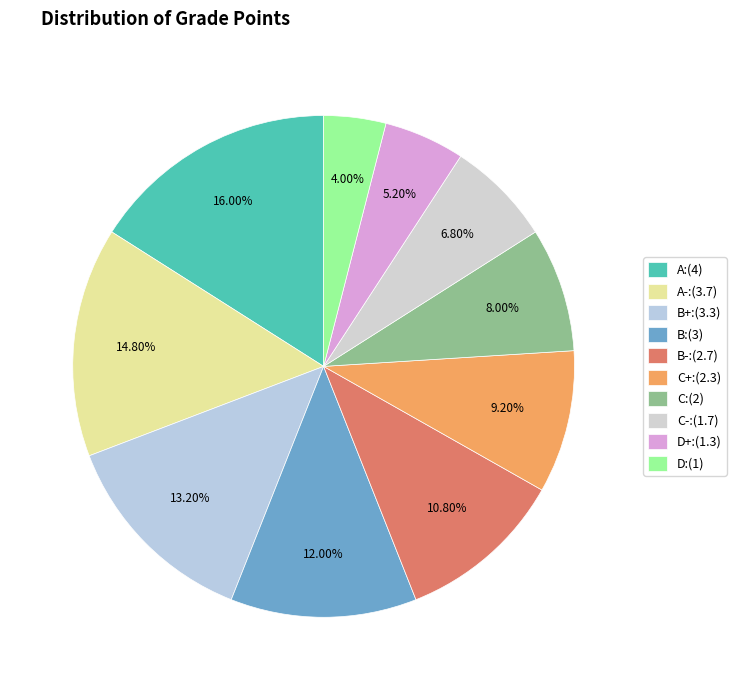

Which slice is the smallest?

D:(1)